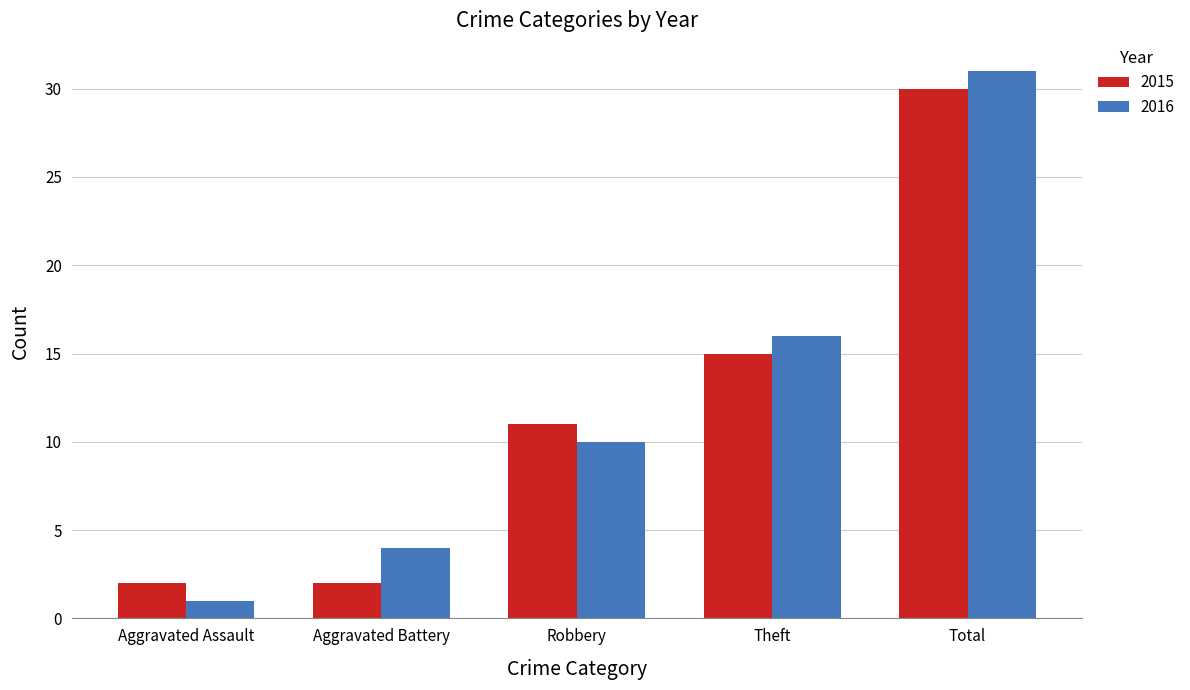

At how many categories does at least one series exceed 13?

2